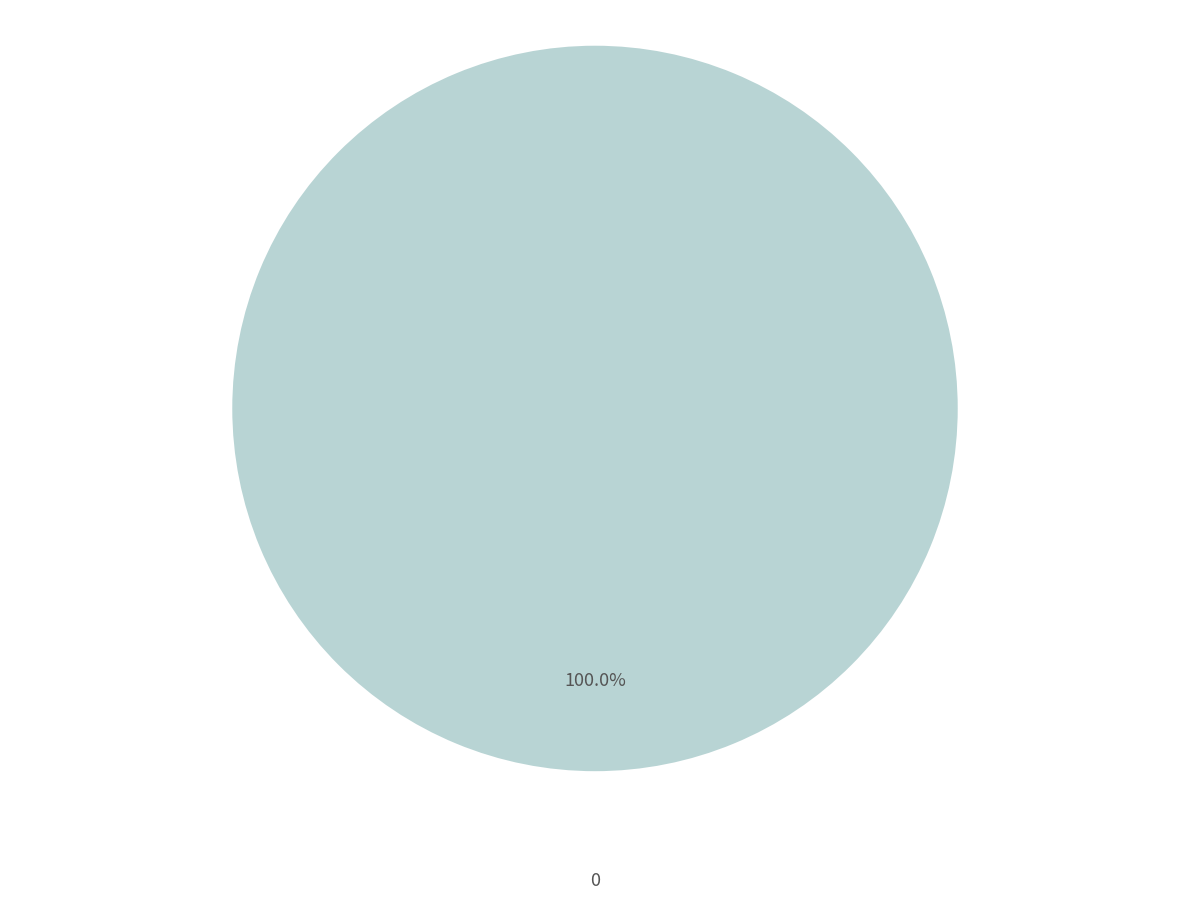

Count the number of slices in the pie.

1